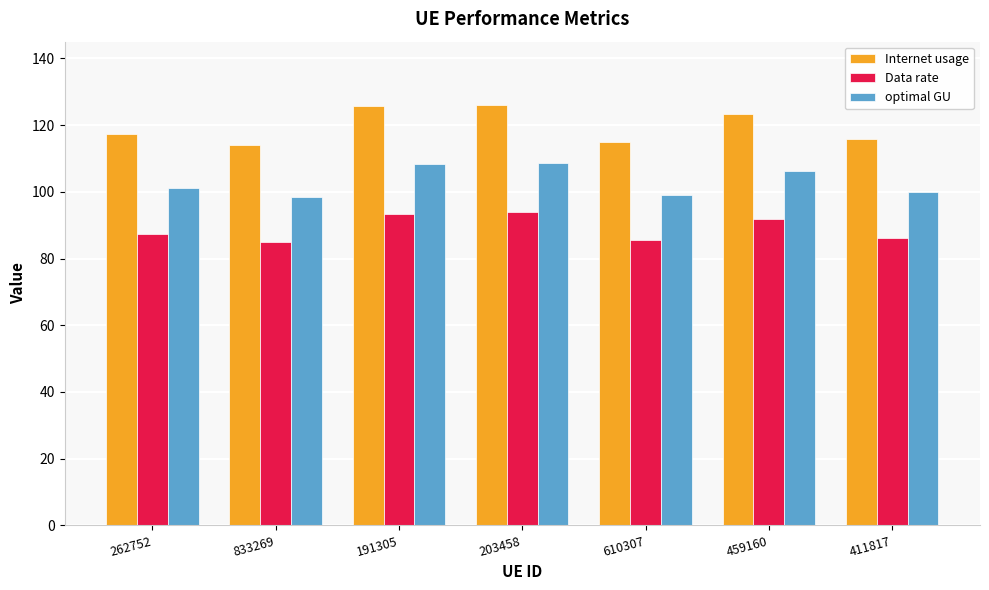

The value of Internet usage at 833269 is 114.0. True or false?

True